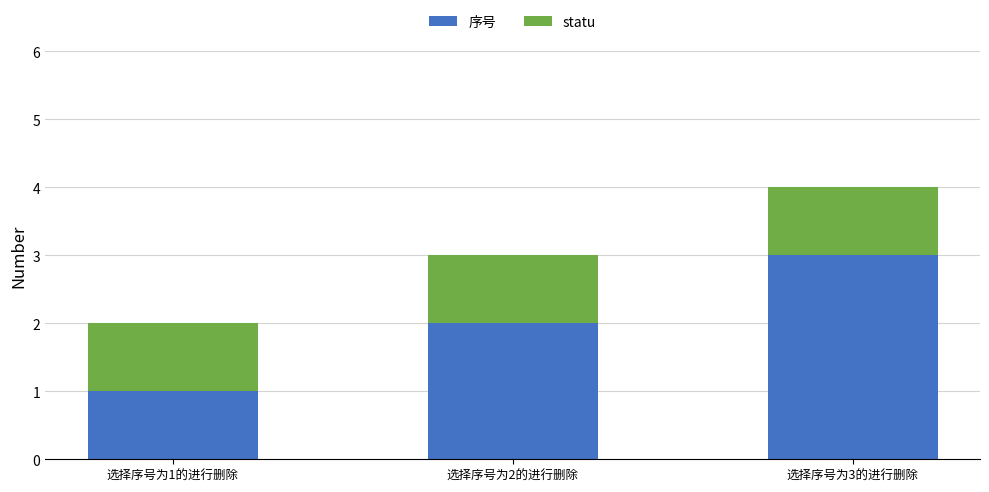

Rank the series at 选择序号为3的进行删除 from highest to lowest value.

序号, statu